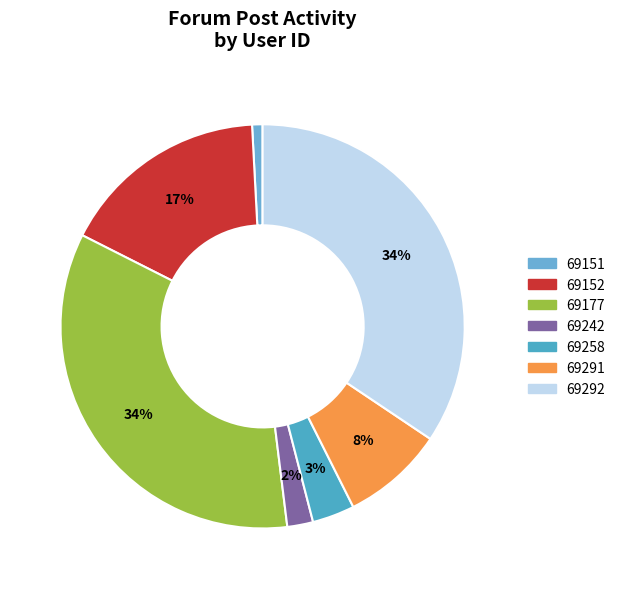

Combined, do 69258 and 69291 account for over 50%?

No